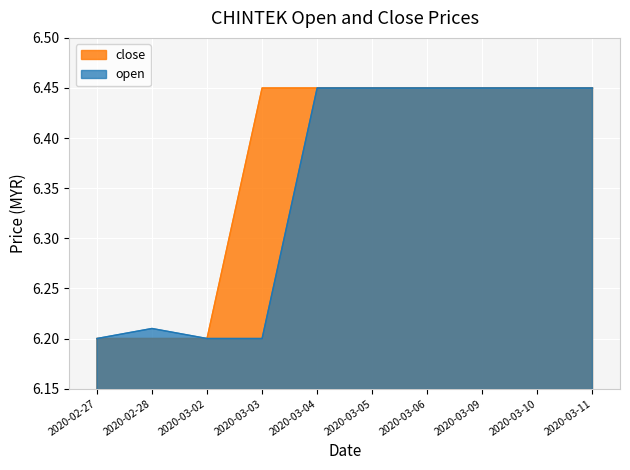

Is the value of close at 2020-03-10 greater than the value of open at 2020-03-05?

No